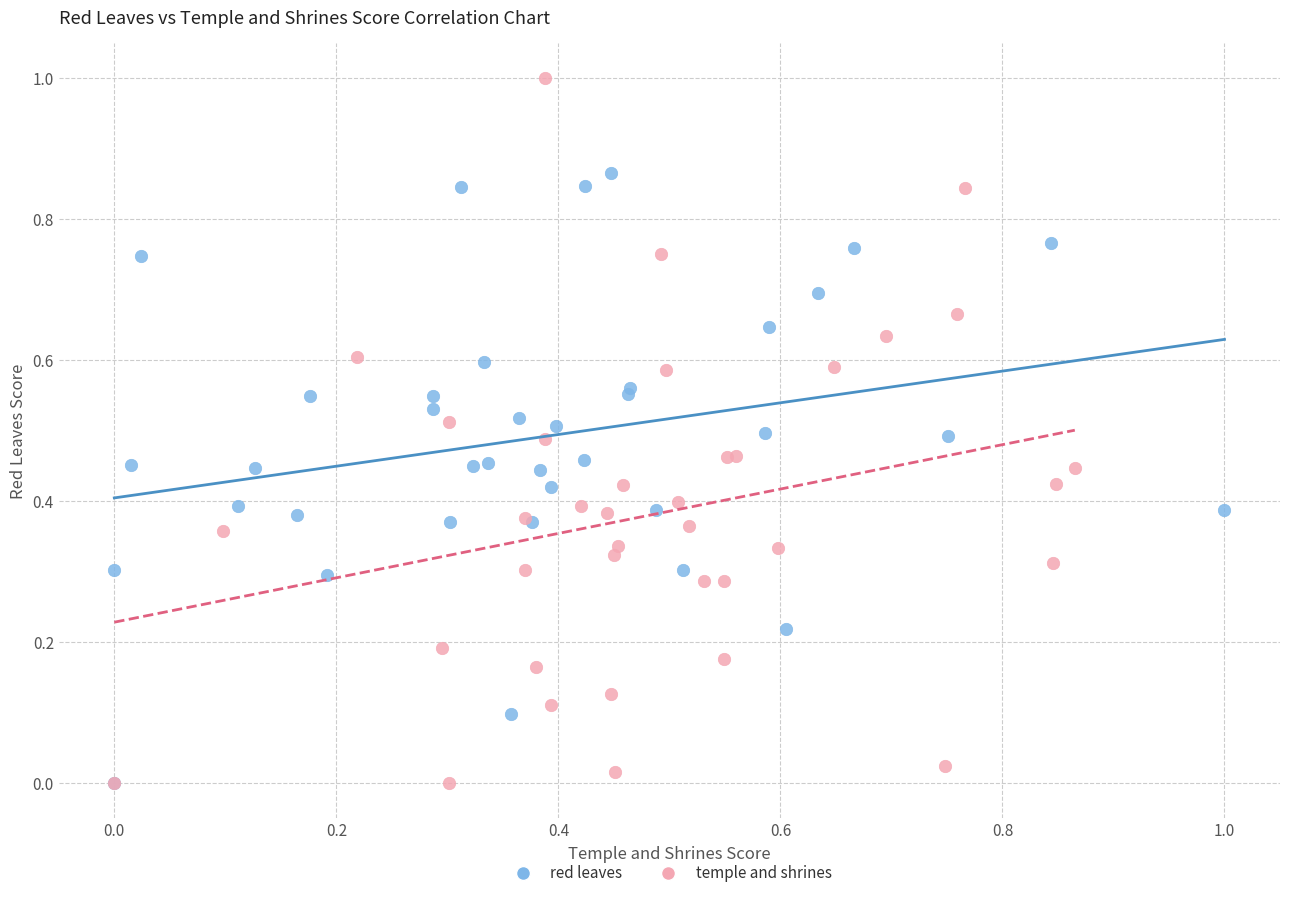

Which series reaches the maximum Y coordinate?

temple and shrines